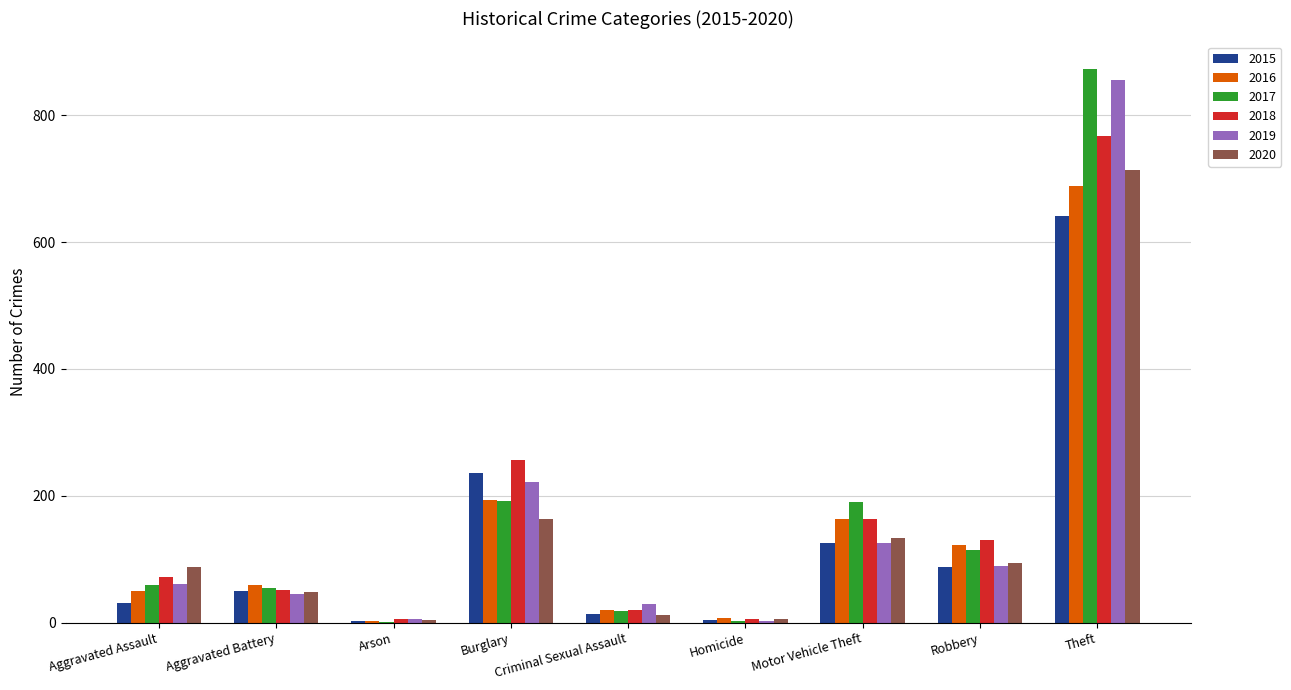

At which label is 2016 closest to 346?

Burglary